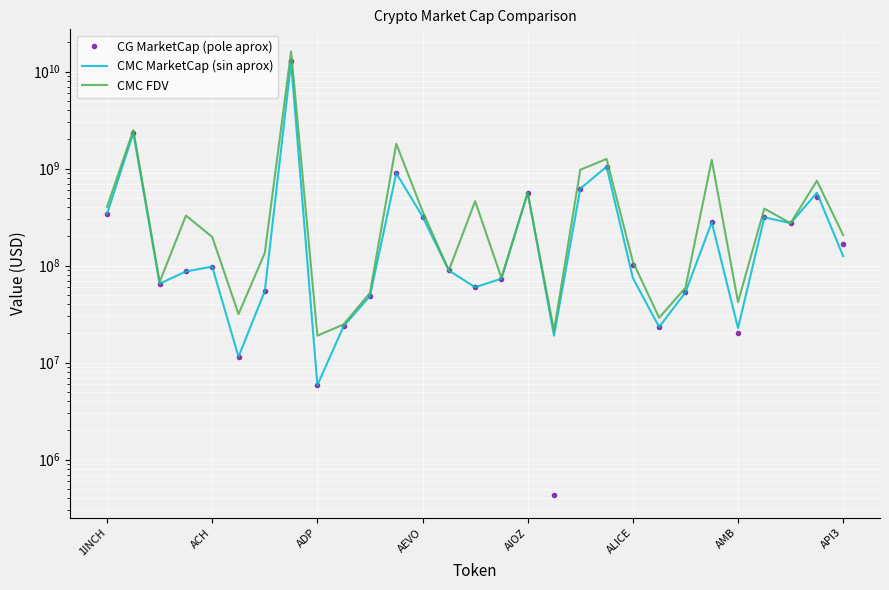

What is the total value across all series at 25?

1015565060.5